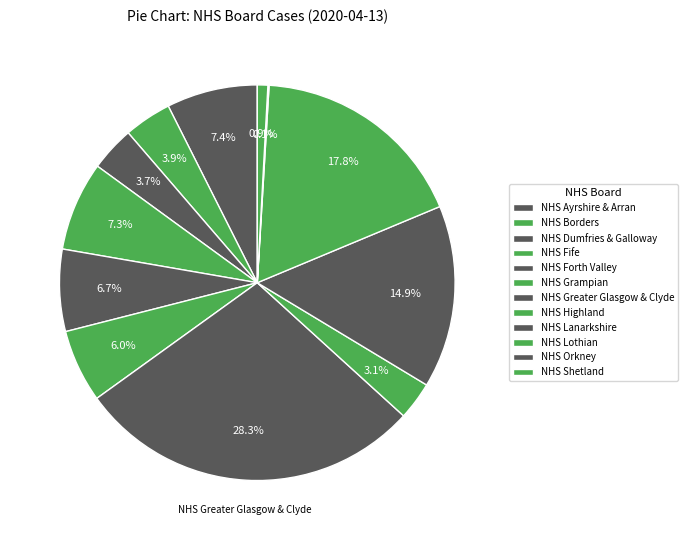

How many segments does this pie chart have?

12